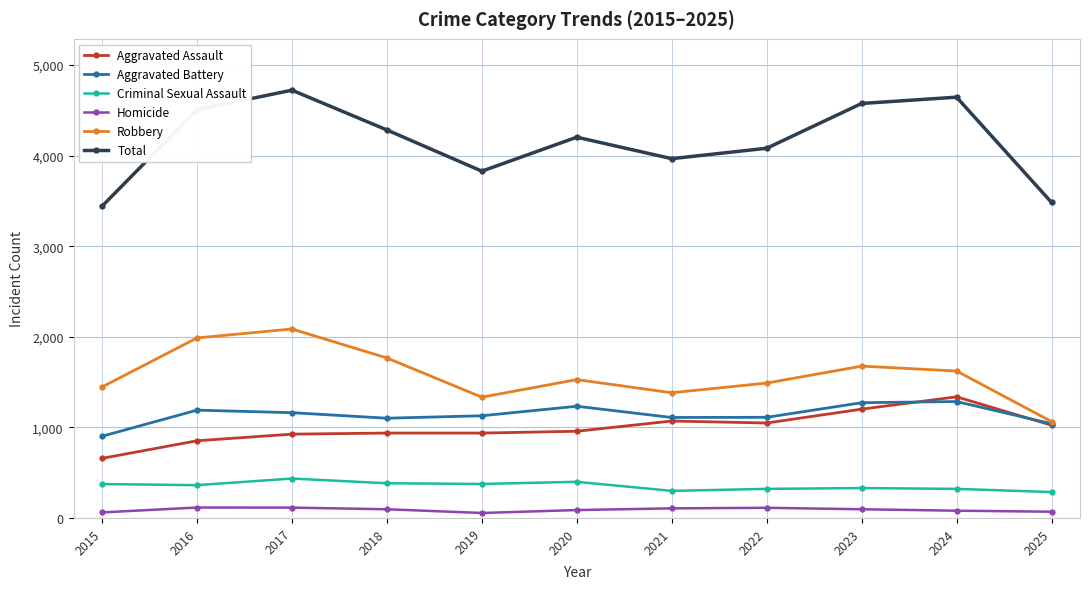

Which series has the largest total across all categories?

Total